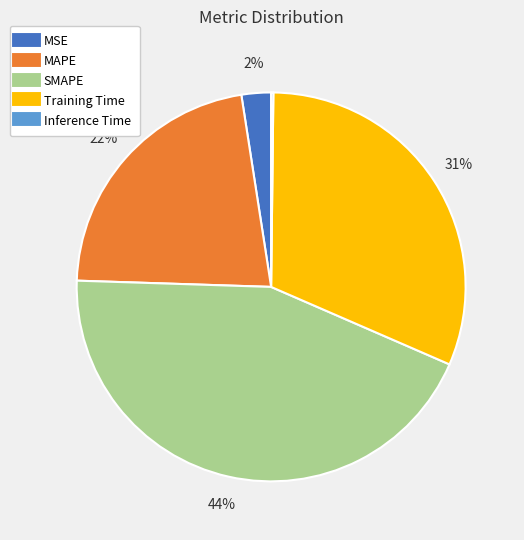

To the nearest percent, what is the difference between the largest and smallest slice percentages?

44%